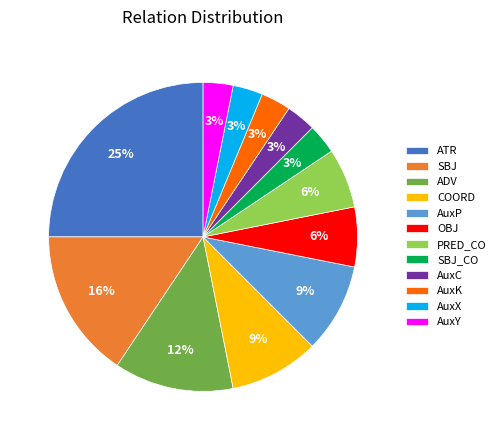

Is there any slice that represents more than half of the pie?

No